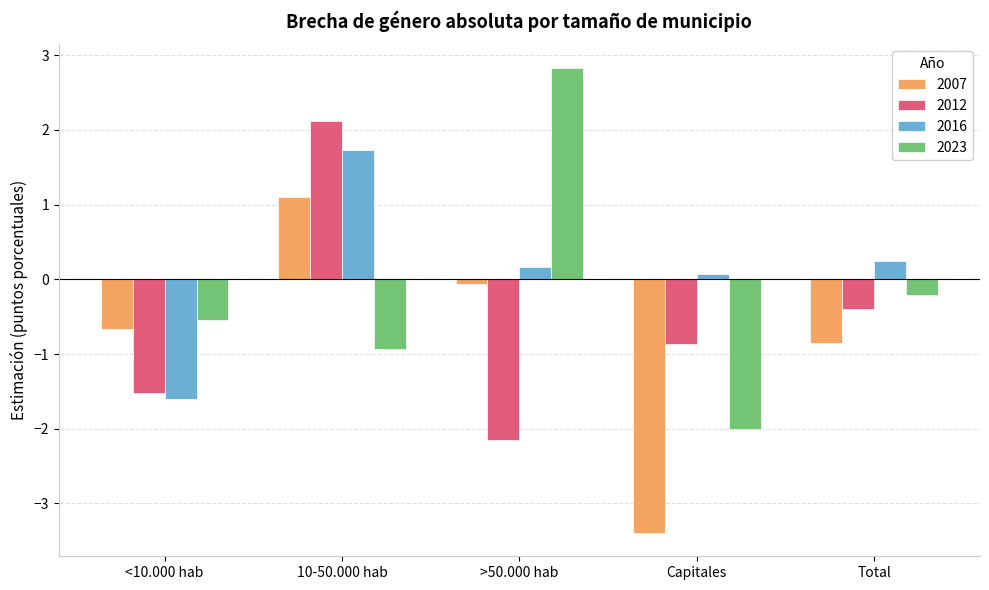

How many groups of bars are there?

5